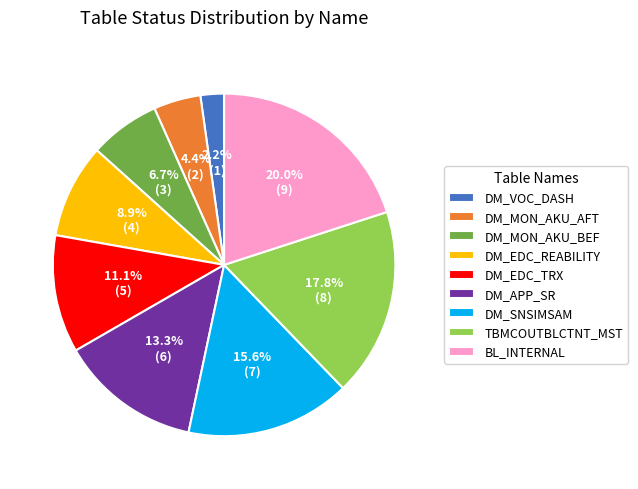

To the nearest percent, what percentage of the pie is DM_EDC_TRX?

11%